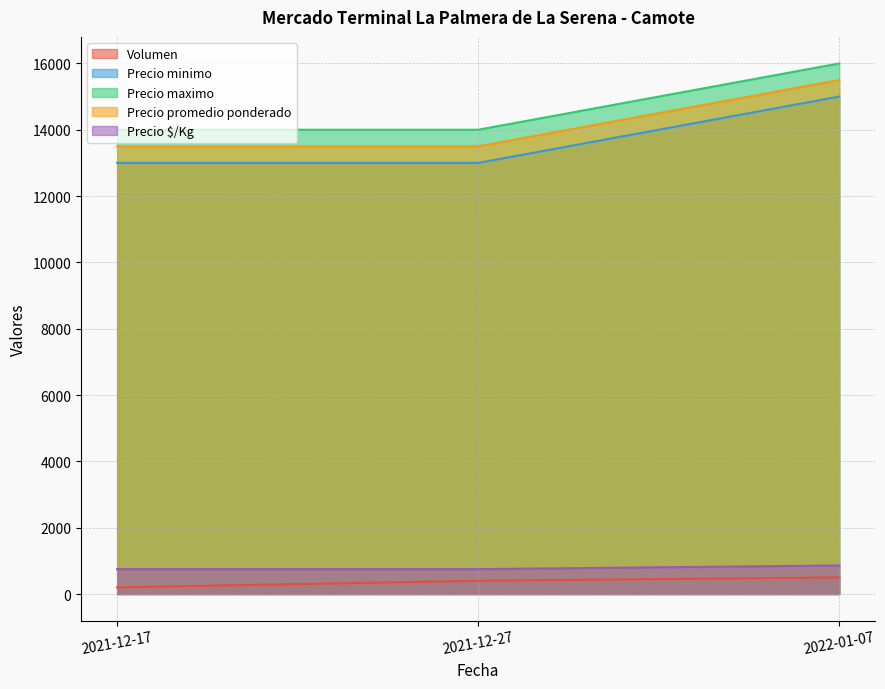

What is the total value across all series at 2022-01-07?

47861